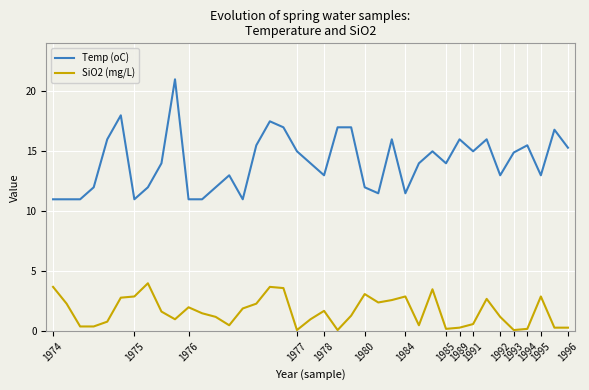

What is the highest value of the Temp (oC) series?

21.0